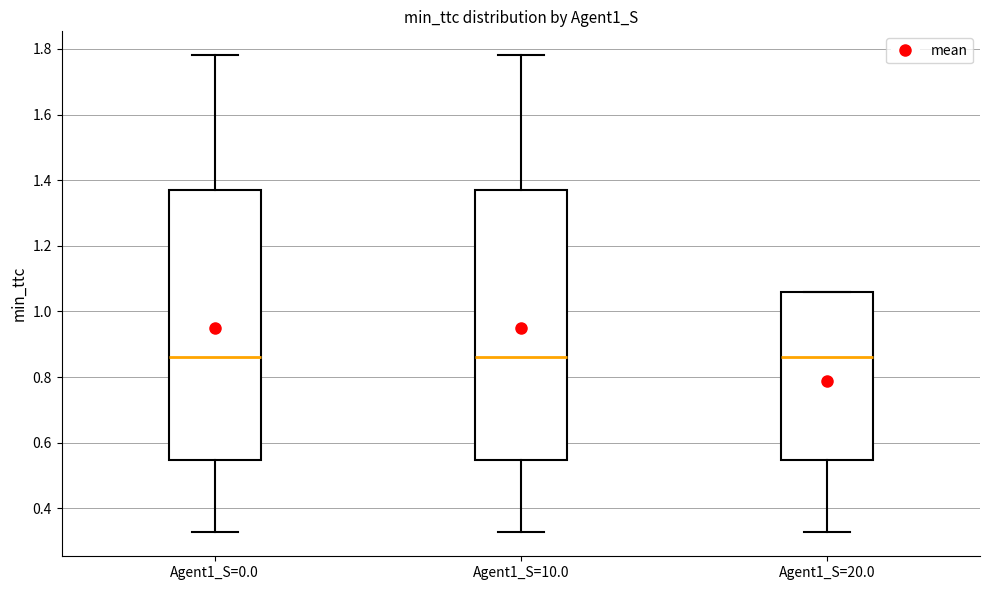

Reading left to right, transcribe this box plot: for each box, give where its median line is, the range the box spans, and where its two whiskers end, as read against the y-axis. The values are not printed on the chart, so give them approximately, as read against the axis.

Agent1_S=0.0: median 0.86, box 0.54 to 1.36, whiskers 0.32 to 1.78
Agent1_S=10.0: median 0.86, box 0.54 to 1.36, whiskers 0.32 to 1.78
Agent1_S=20.0: median 0.86, box 0.54 to 1.06, whiskers 0.32 to 1.06